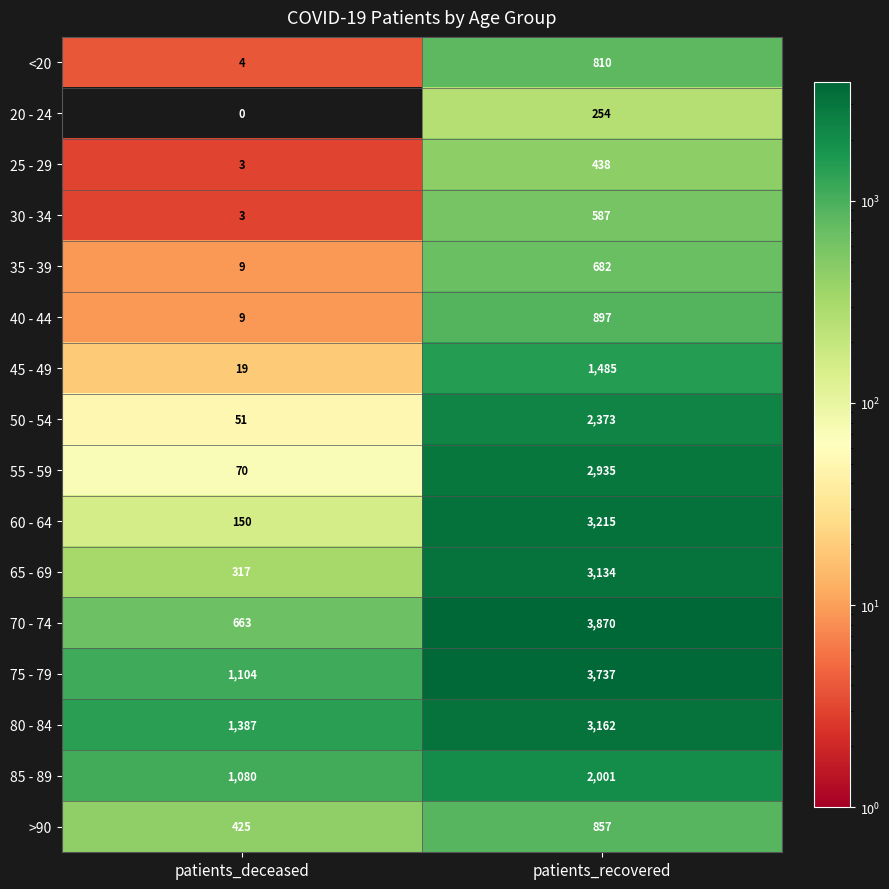

What is the sum of the 50 - 54 values at patients_recovered and patients_deceased?

2424